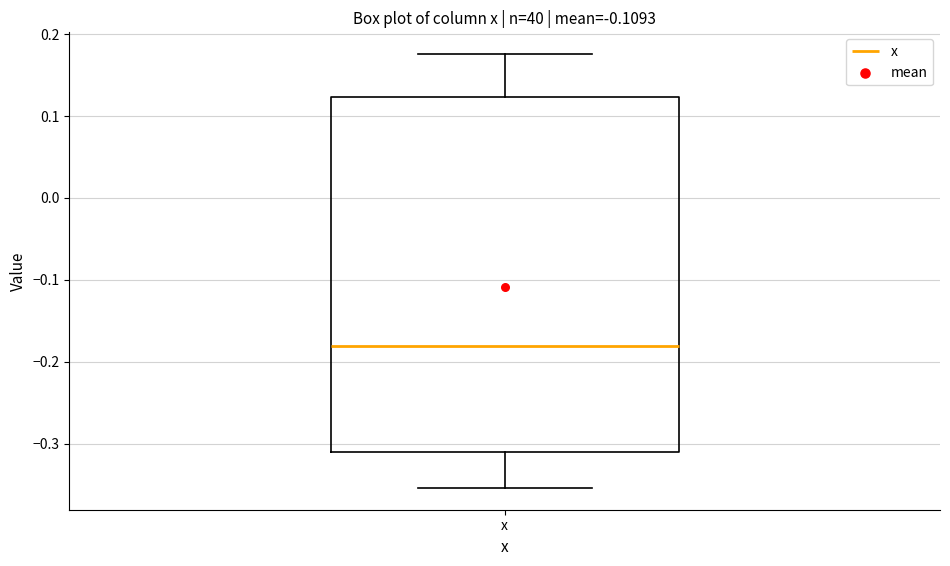

Read this box plot against the y-axis: the position of the median line, the range covered by the box, and the ends of both whiskers. The values are not printed on the chart, so give them approximately, as read against the axis.

median -0.18, box -0.31 to 0.12, whiskers -0.35 to 0.18